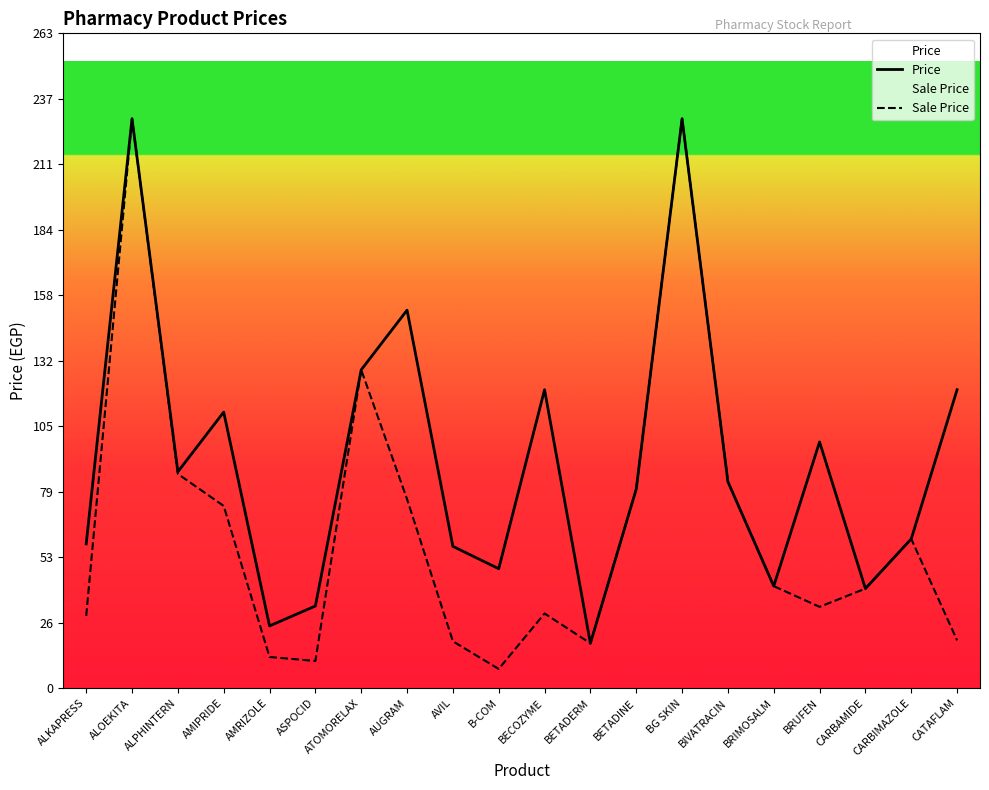

What are all the series names shown in the legend?

Price, Sale Price